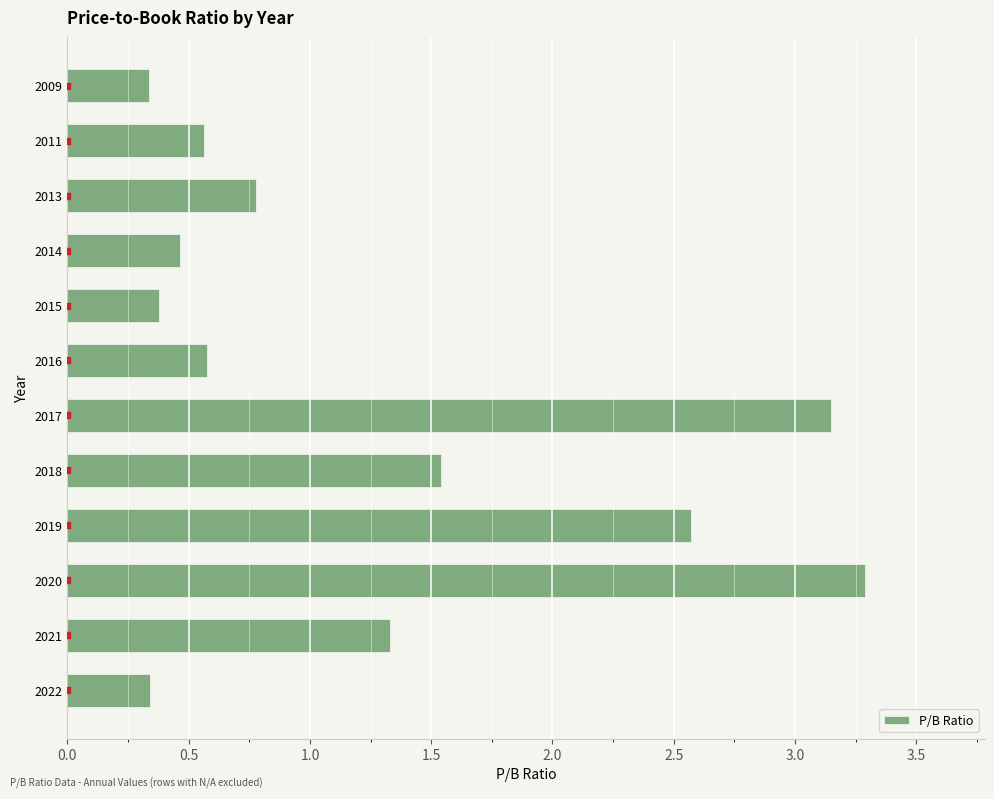

What is the difference between the maximum and minimum values?

3.0